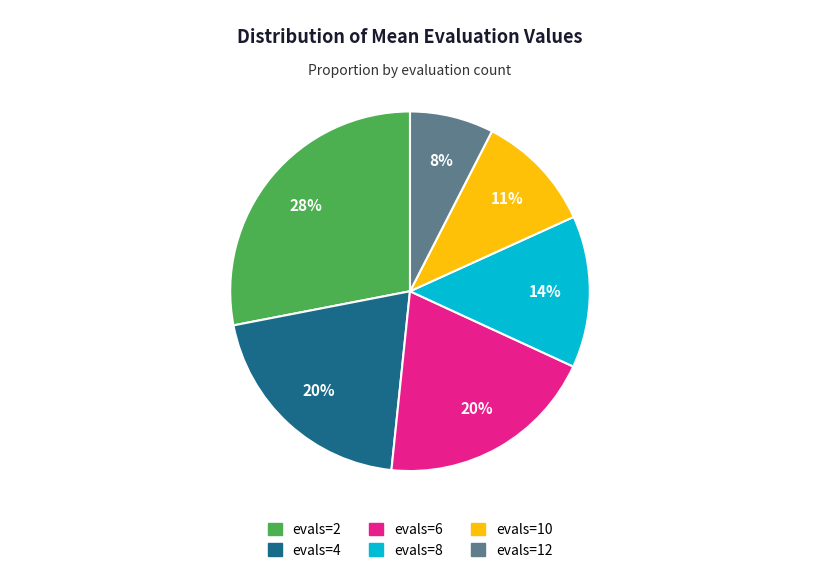

Does any single category account for the majority?

No